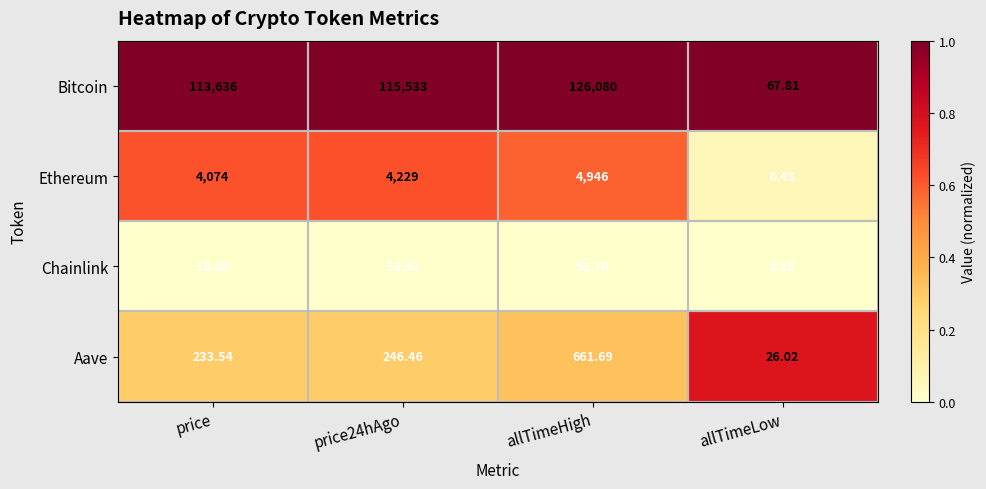

At which category is the sum across all series the highest?

allTimeHigh